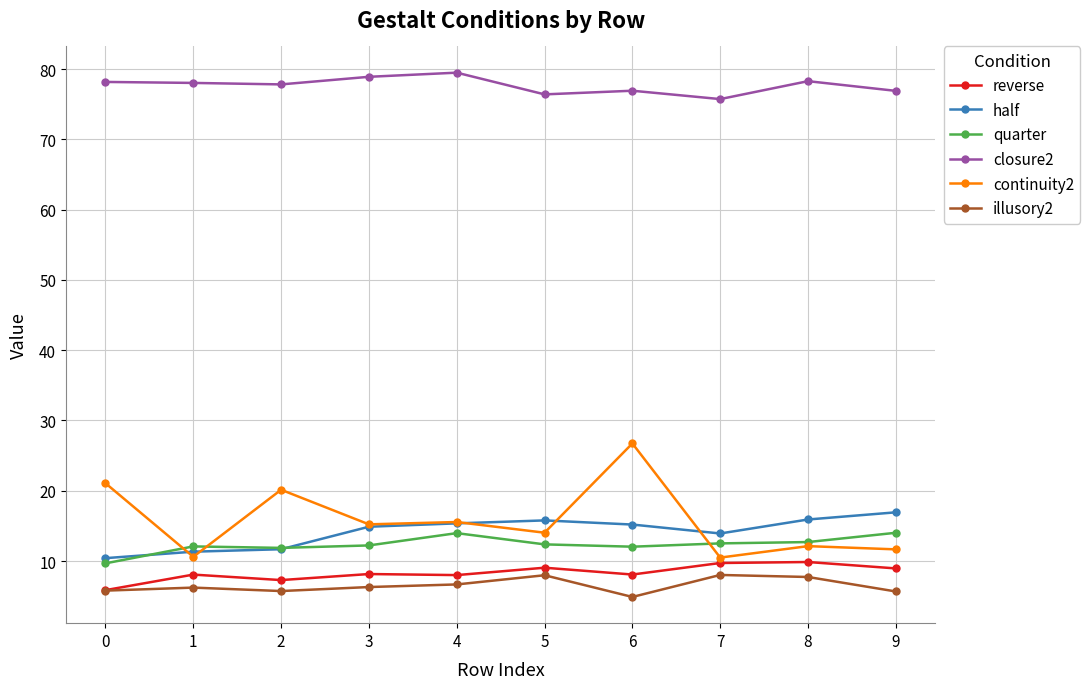

What is the minimum value for reverse?

5.9